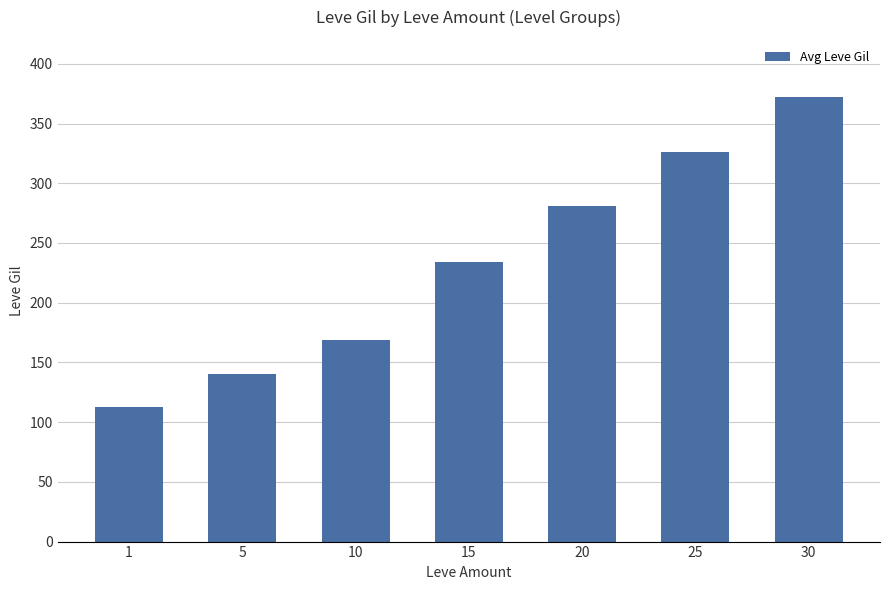

List the labels in order of value, smallest first.

1, 5, 10, 15, 20, 25, 30